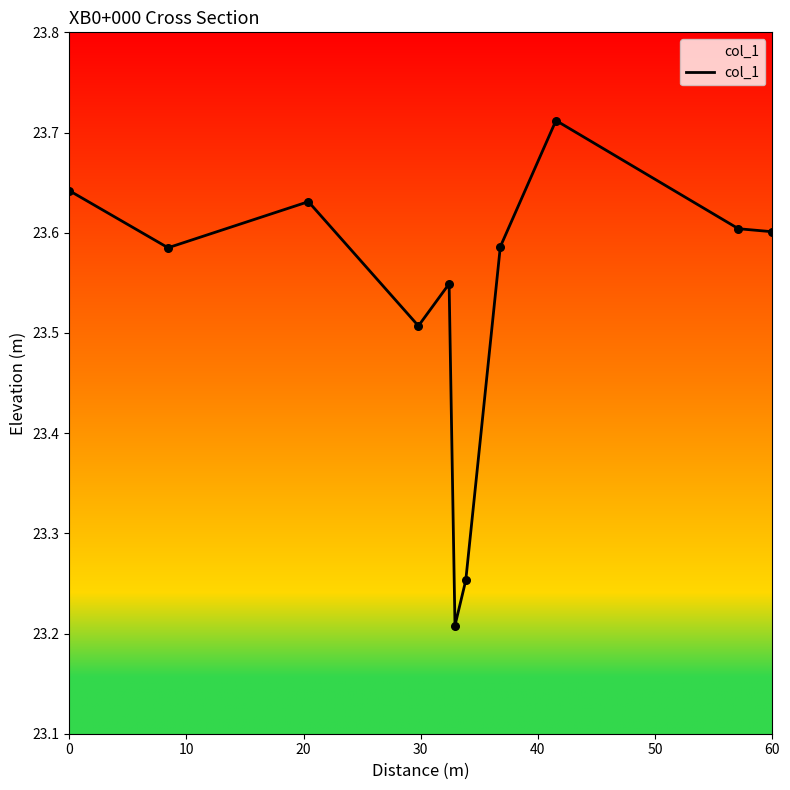

What is the difference between the maximum and minimum values?

0.5